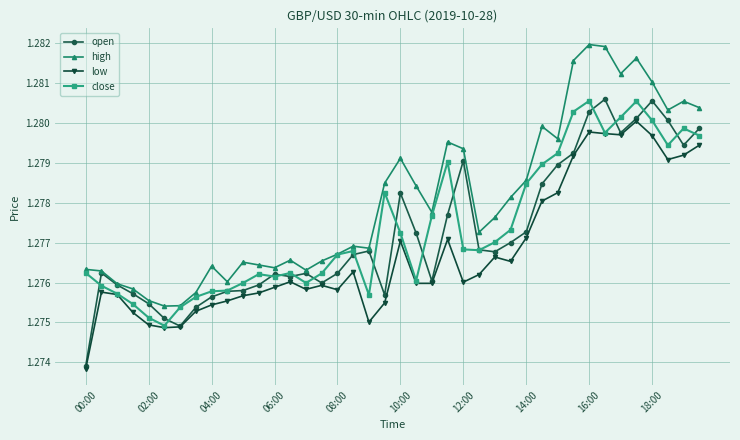

True or false: close has more than 2 interior local peaks.

True